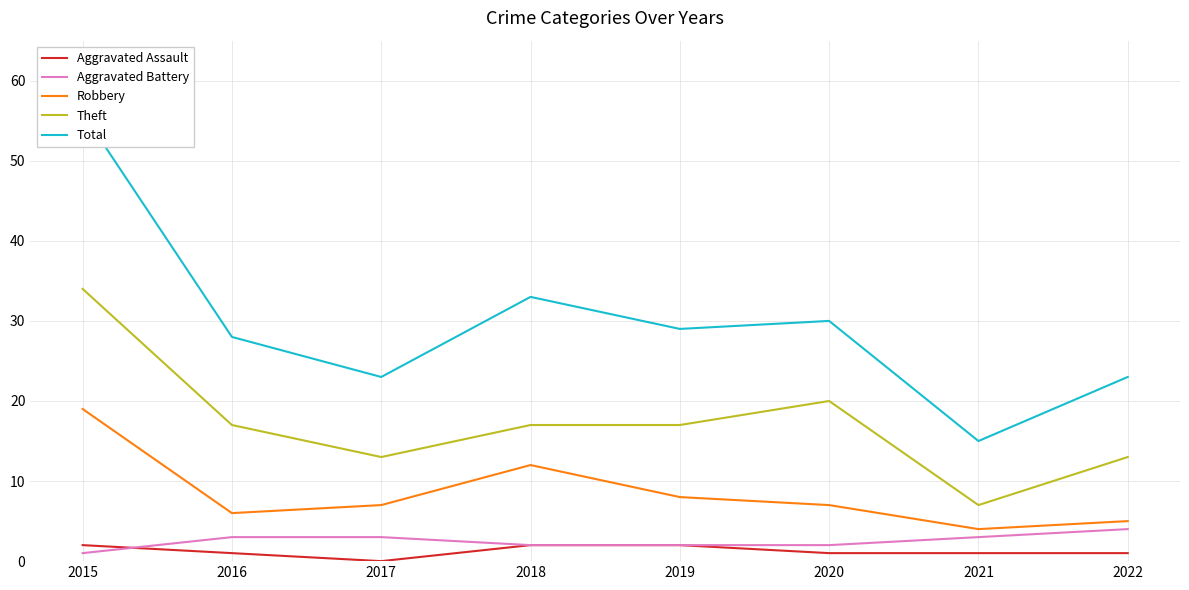

What is the difference between the maximum and minimum values in the Theft series?

27